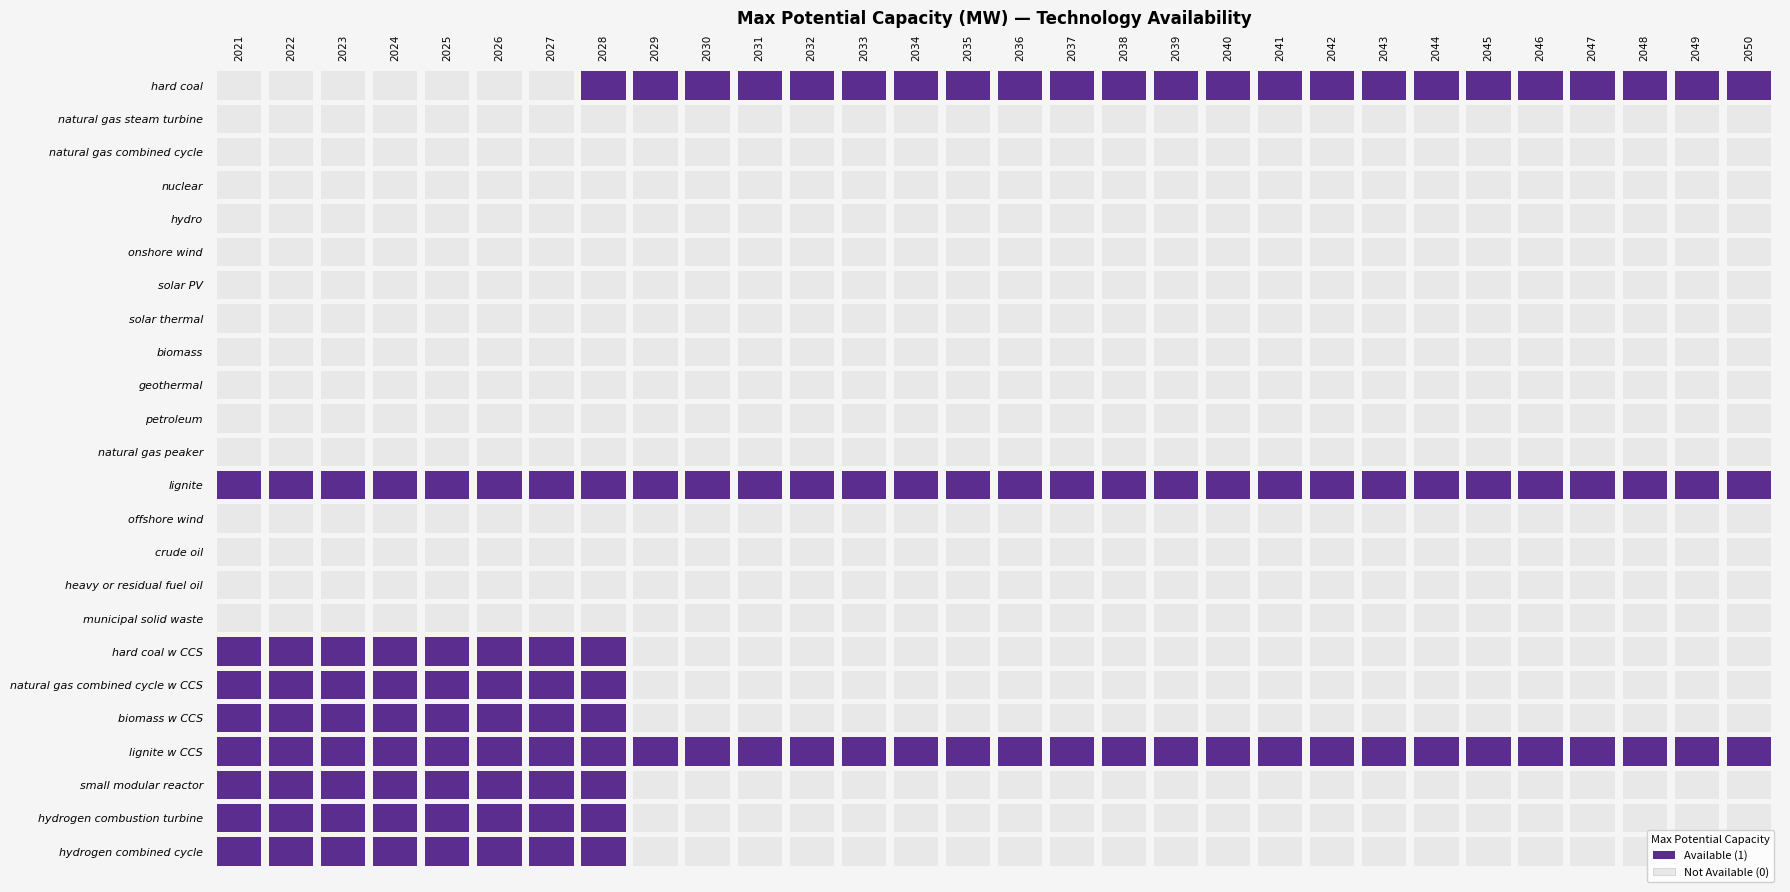

What is the total value across all series at 2023?

8